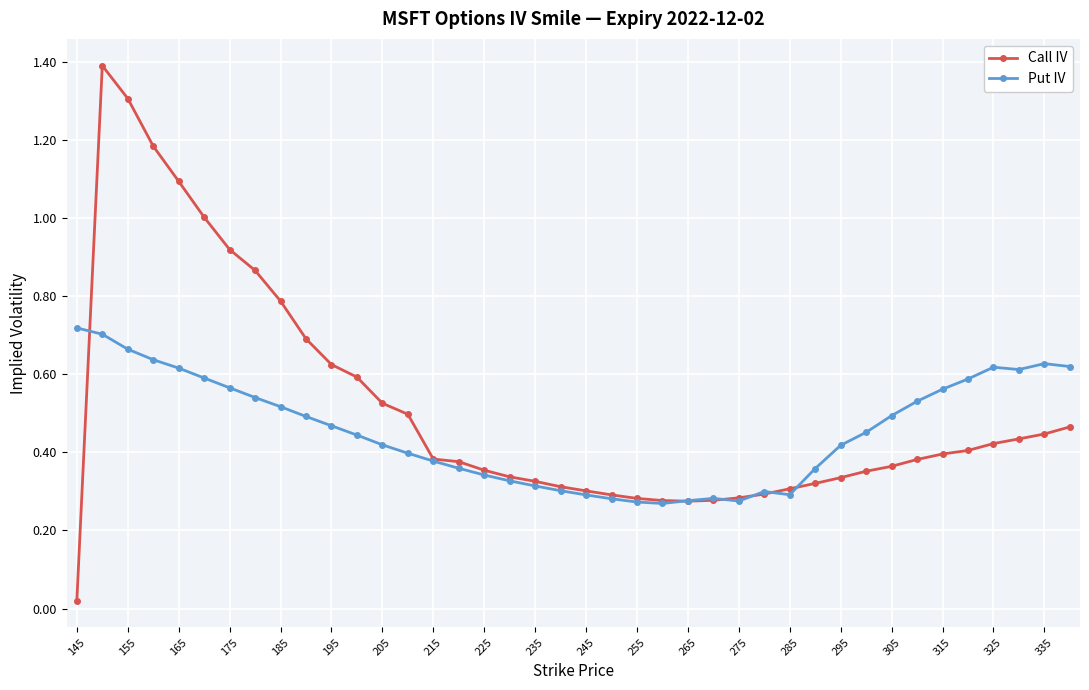

How many lines are shown in the chart?

2